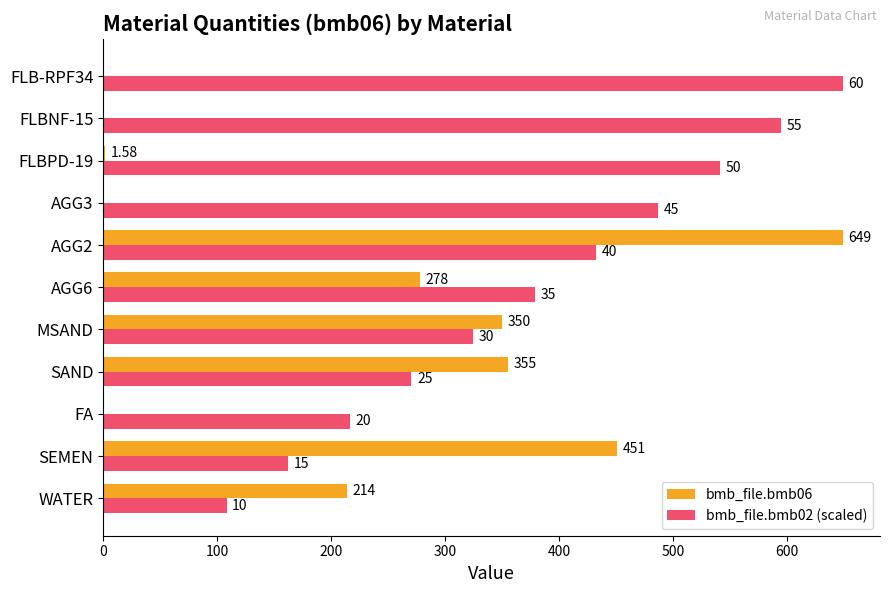

How many groups of bars are there?

11